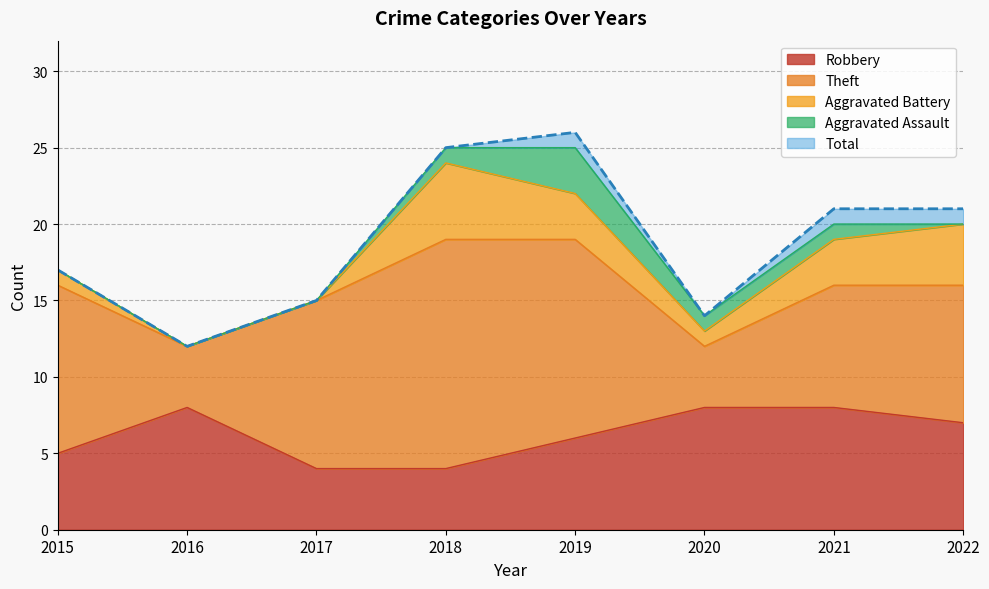

How many lines are shown in the chart?

5